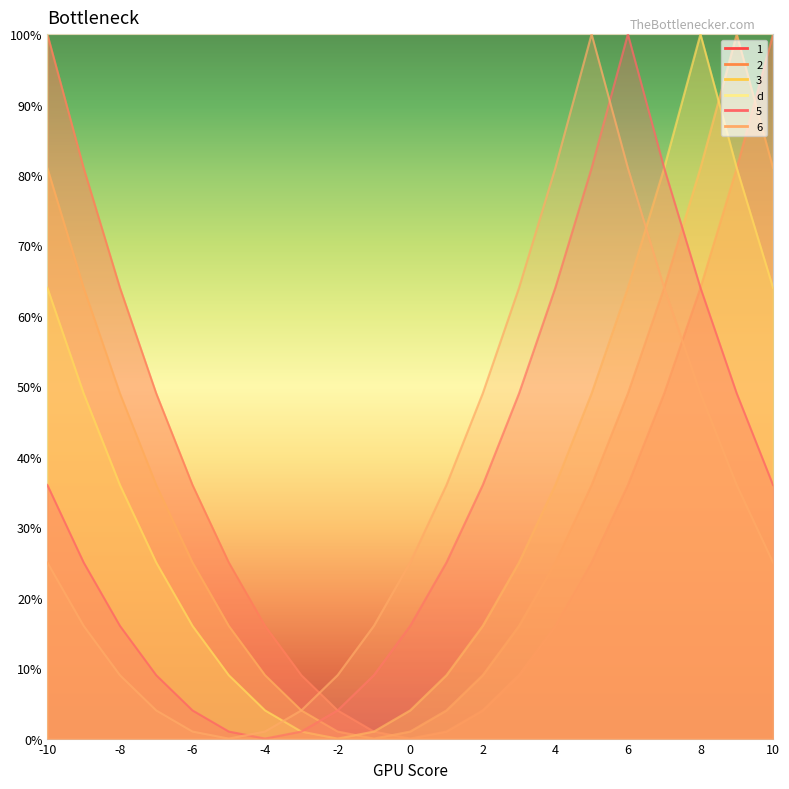

True or false: 5 and 3 cross at least once.

False